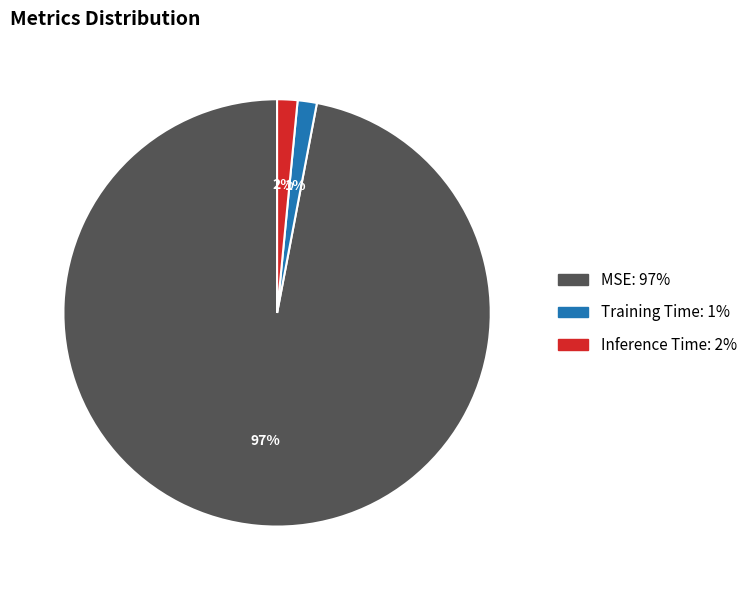

To the nearest percent, what portion does MSE represent?

97%